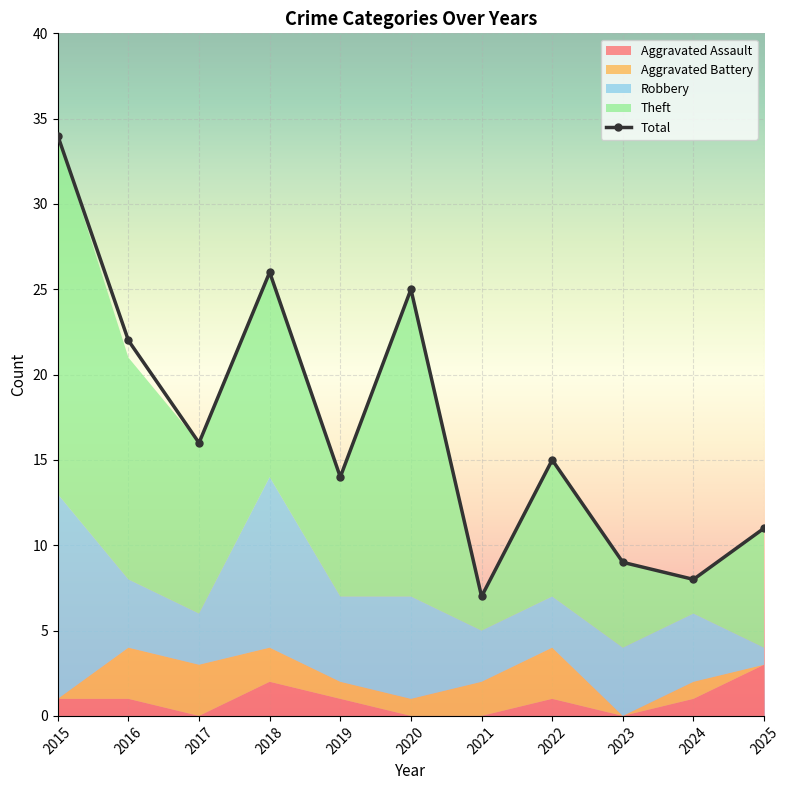

Is the value of Aggravated Battery at 2023 greater than the value of Theft at 2019?

No